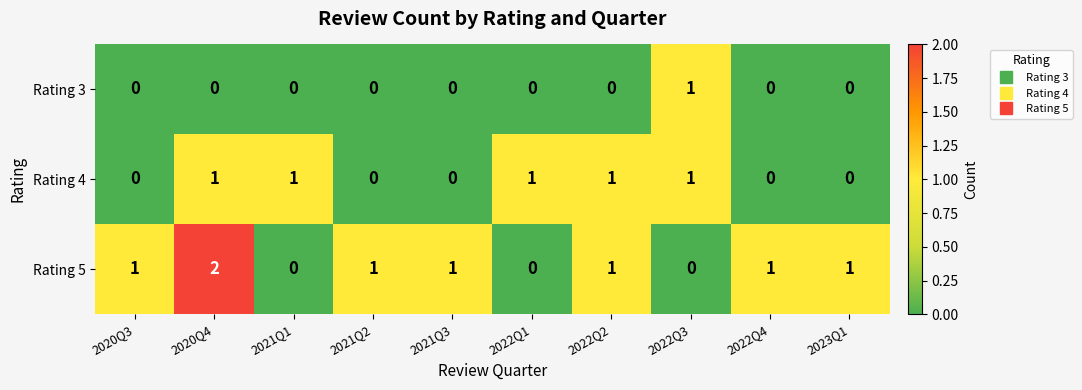

The Rating 5 series shows 1 at 2022Q2. True or false?

True